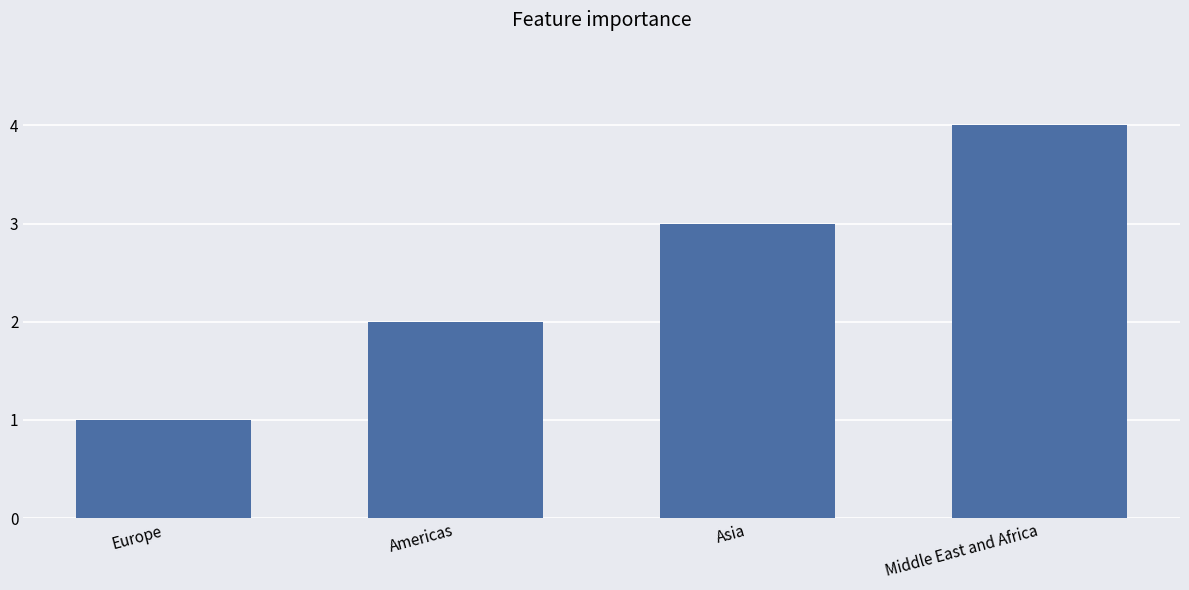

List the labels in order of value, largest first.

Middle East and Africa, Asia, Americas, Europe